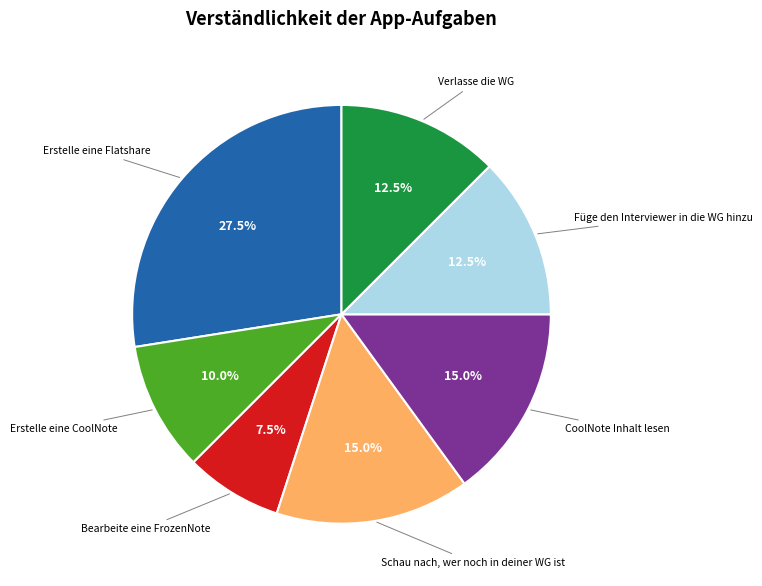

Is there a majority slice in this chart?

No